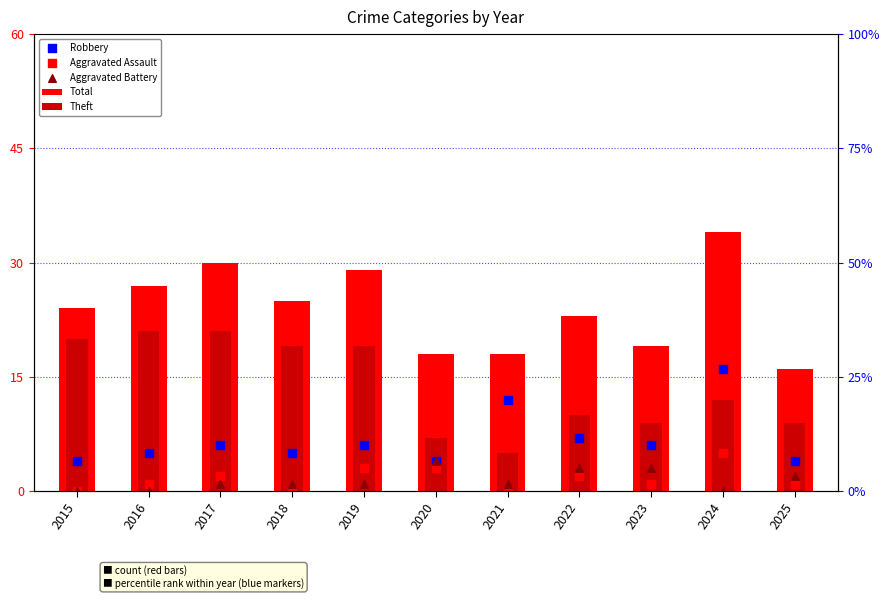

Which series has the largest Y range (max minus min)?

Total